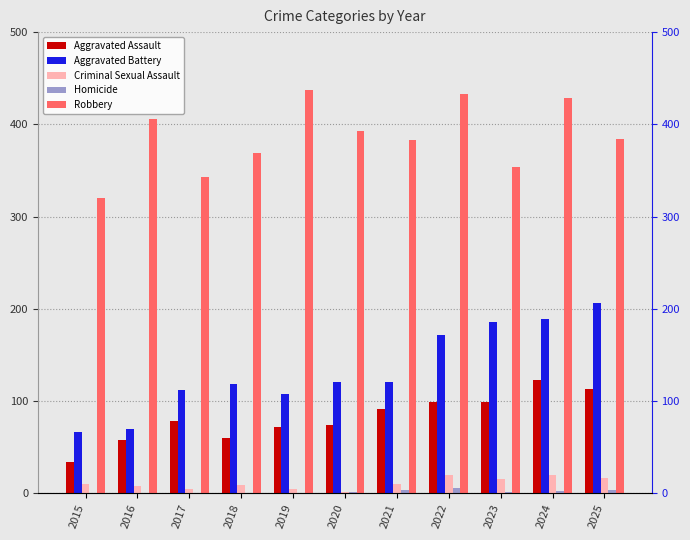

What is the difference between the second highest and minimum values in the Homicide series?

4